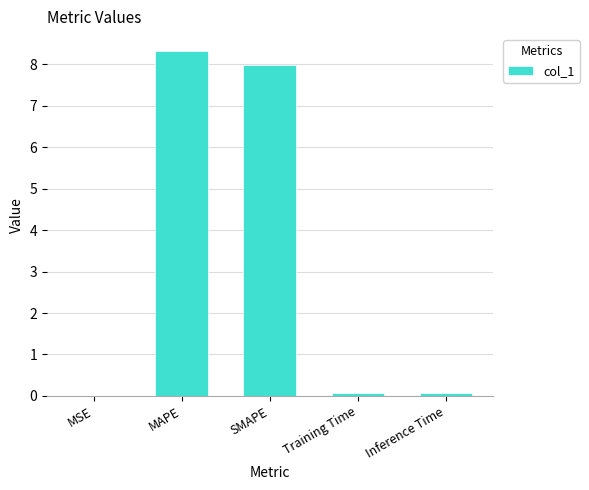

True or false: the data shows 8.0 at SMAPE.

True